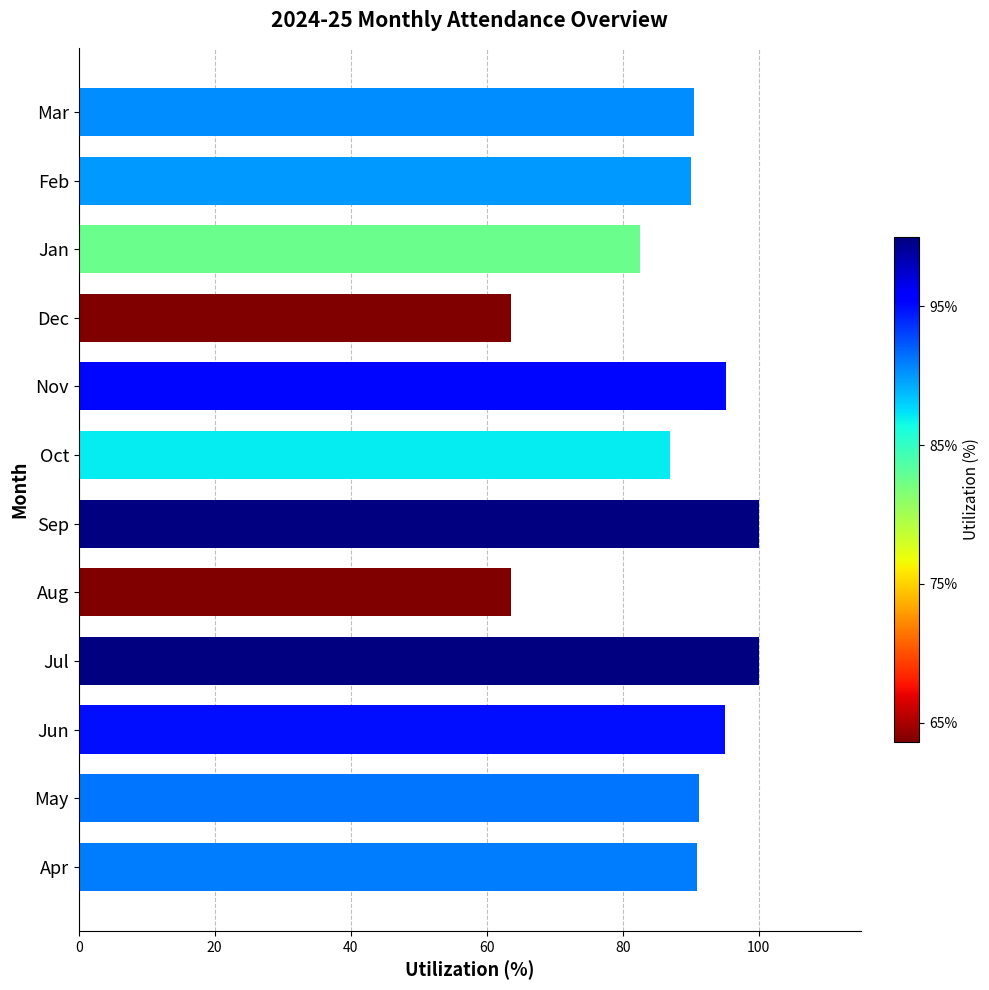

What is the sum of all values?

1049.8